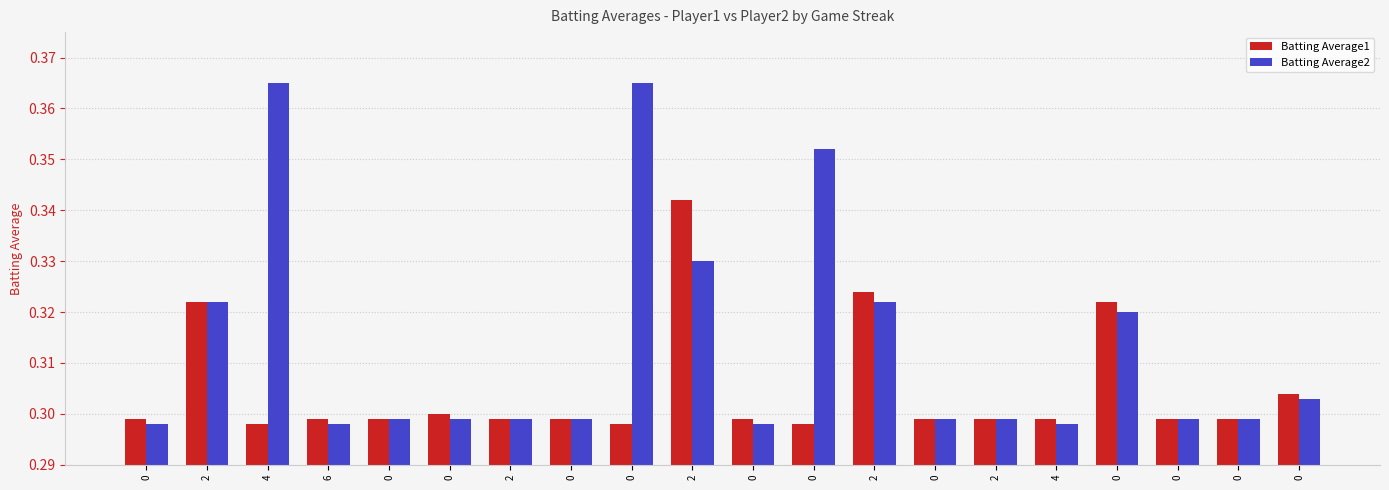

List the series in order of their overall mean, highest first.

Batting Average2, Batting Average1